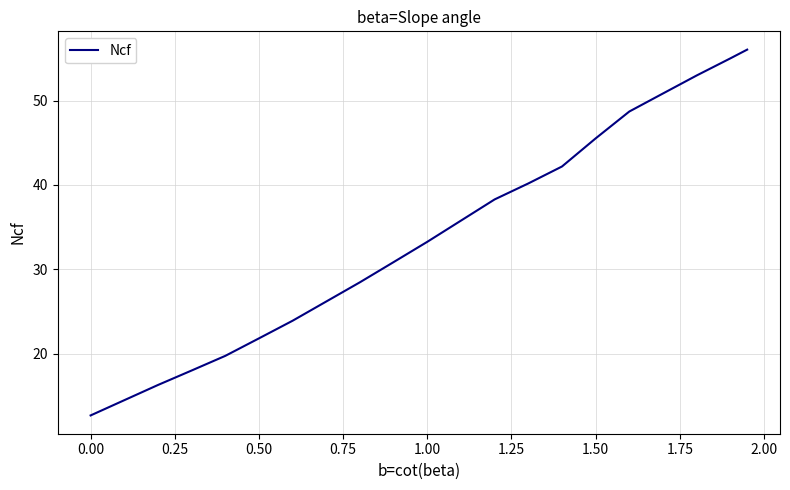

What is the difference between the maximum and minimum values?

43.4